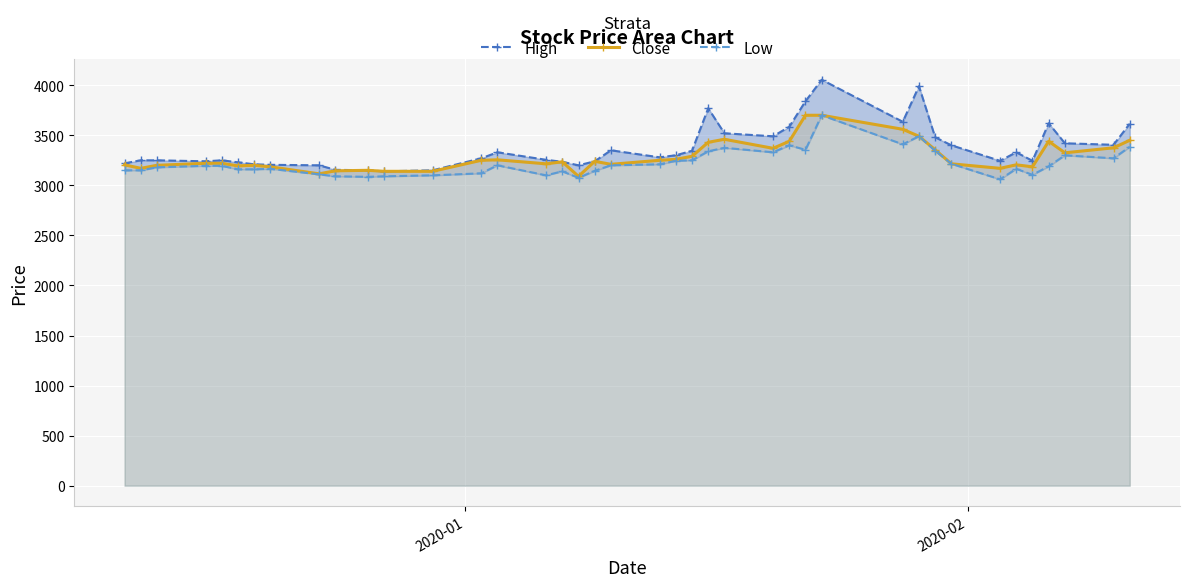

True or false: Close has more than 2 points higher than both neighbors.

True